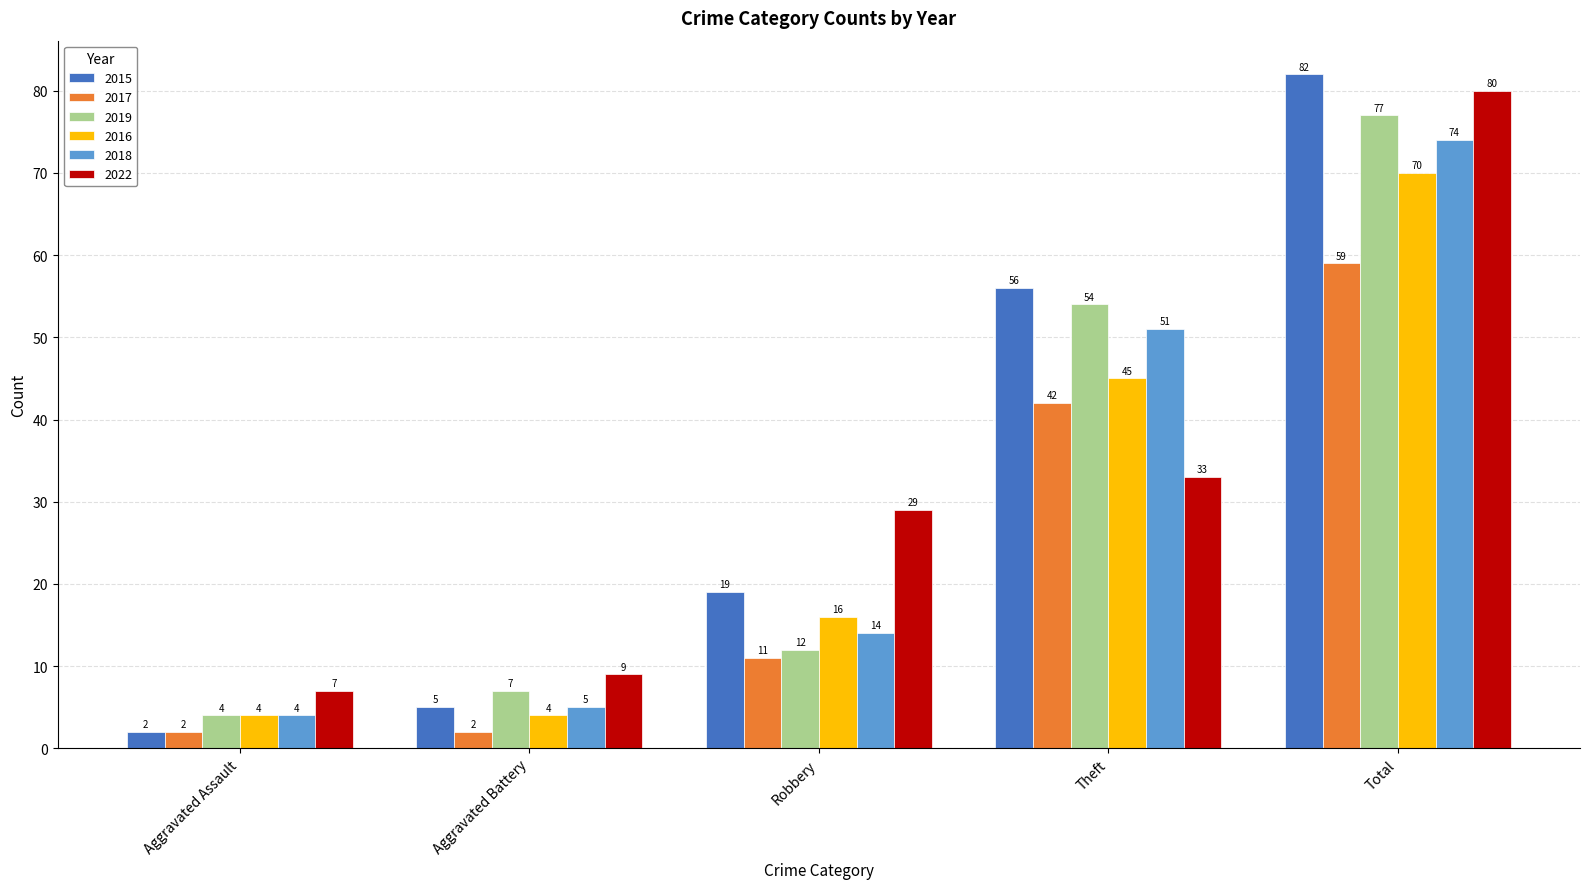

Between Robbery and Total, which series saw the biggest shift?

2019